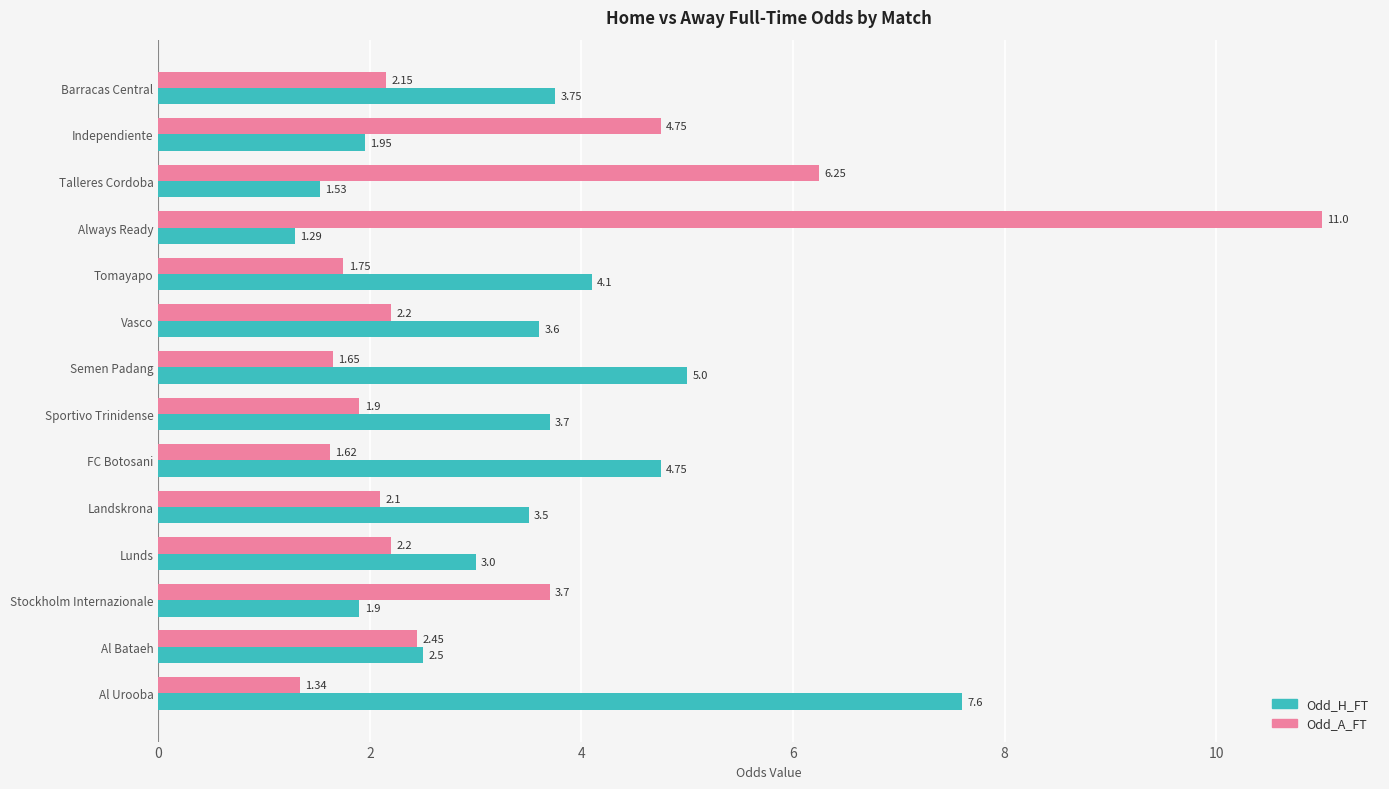

What is the average value of the Odd_A_FT series?

3.2